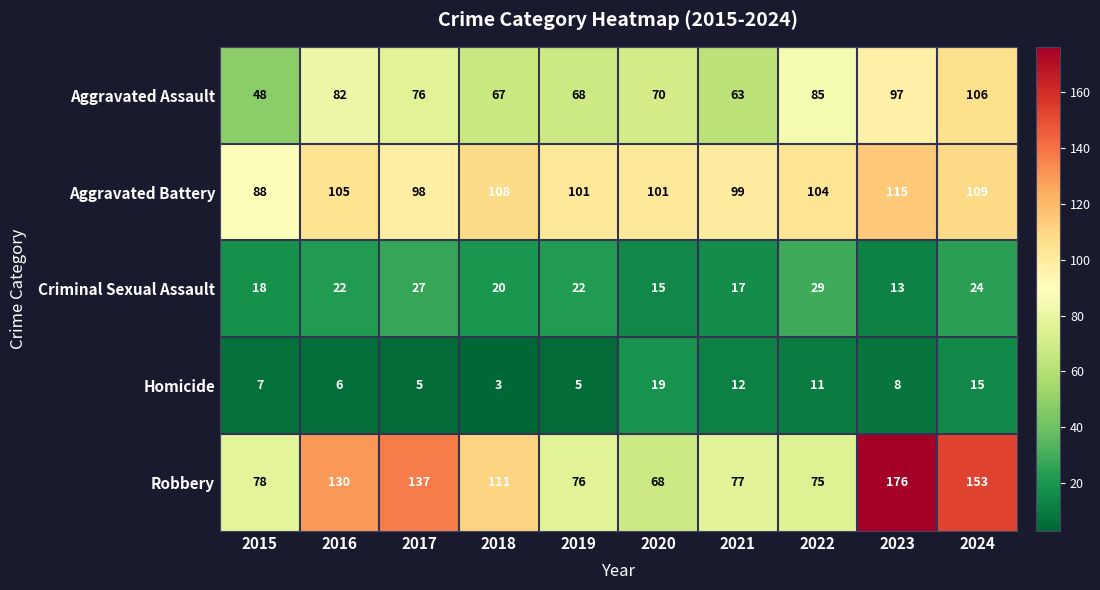

Rank the series by their maximum value, from highest to lowest.

Robbery, Aggravated Battery, Aggravated Assault, Criminal Sexual Assault, Homicide